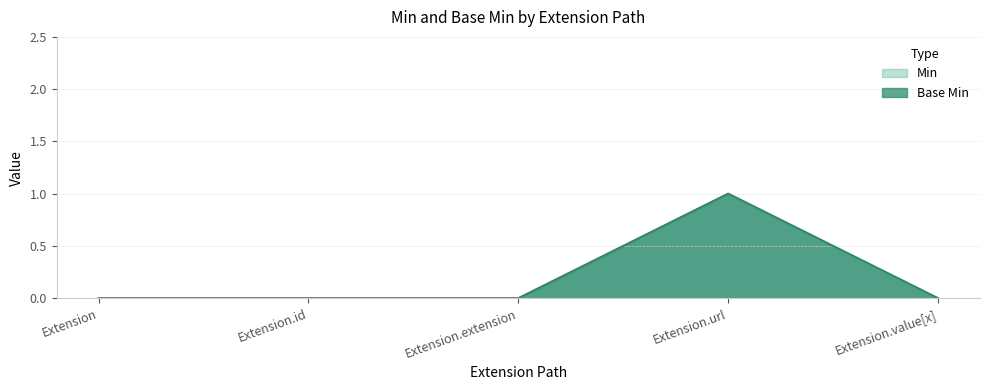

How many Base Min values are between 0 and 1?

5